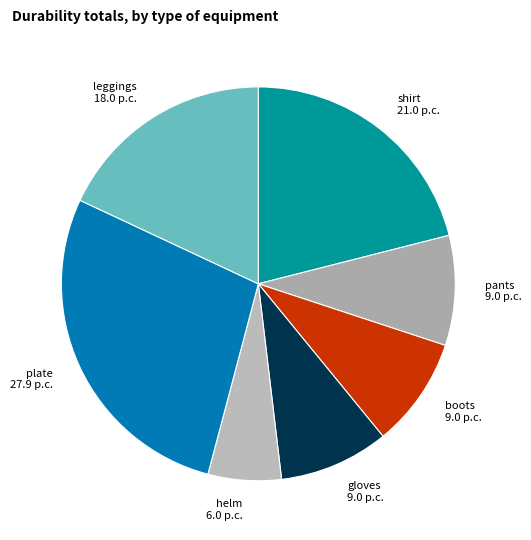

How many segments does this pie chart have?

7